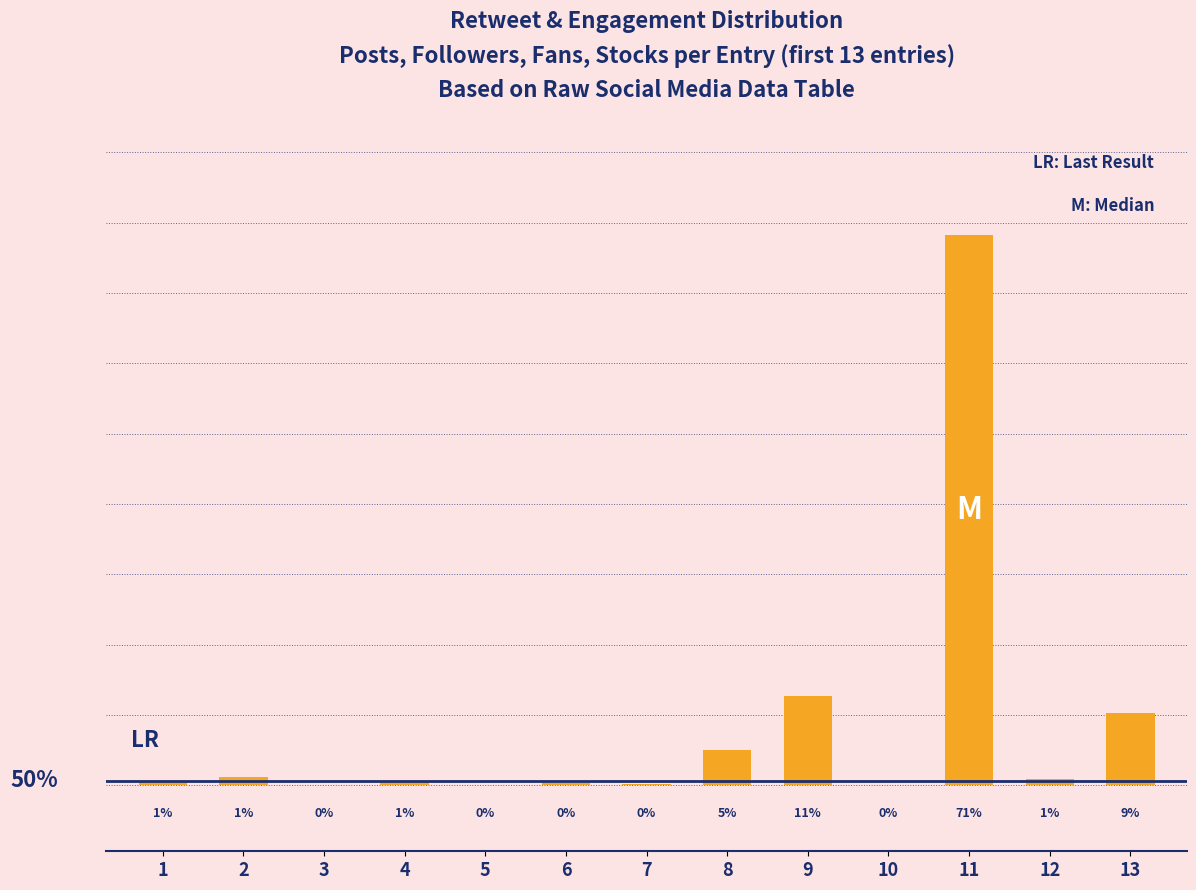

What is the approximate value at 1?

0.6